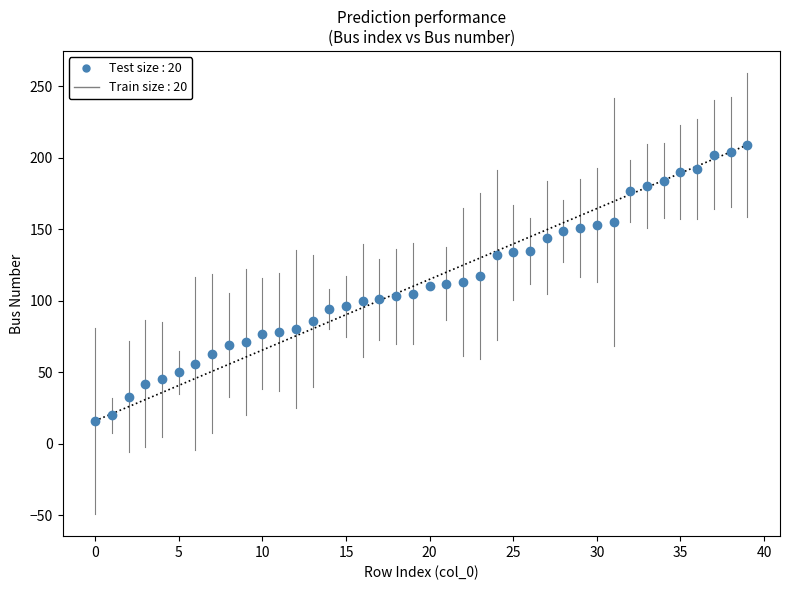

What is the range of Y values (max minus min)?

193